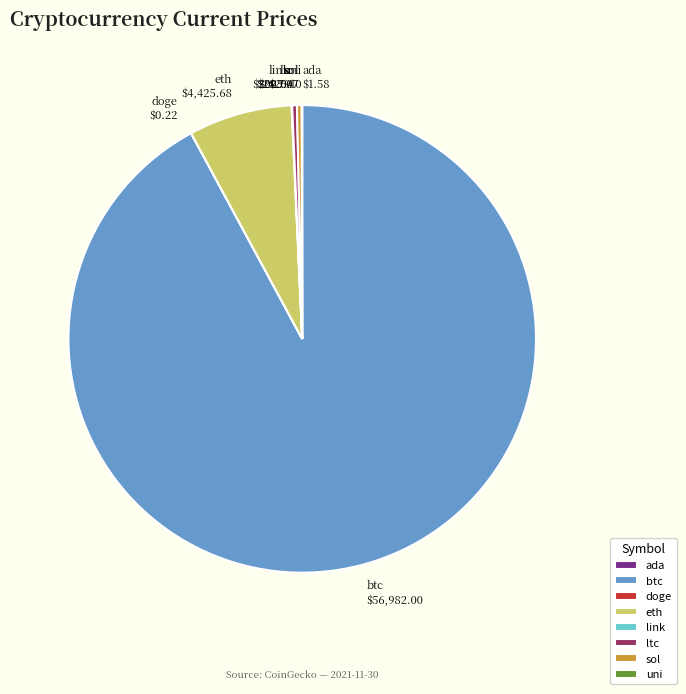

What is the ratio of the value at eth to the value at ltc?

21.8